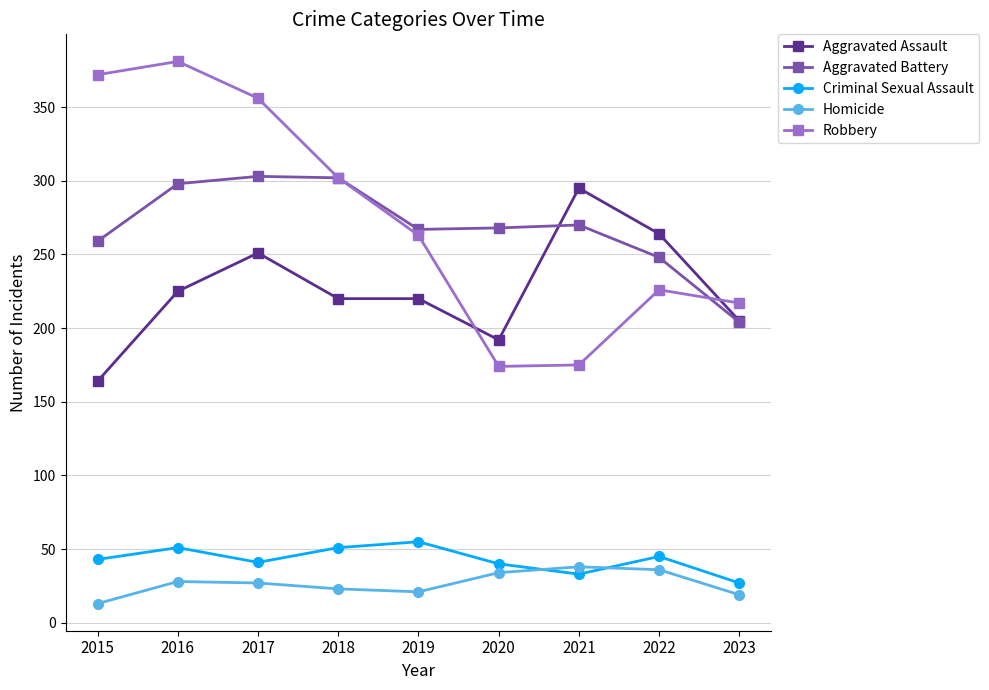

What is the minimum value for Aggravated Battery?

204